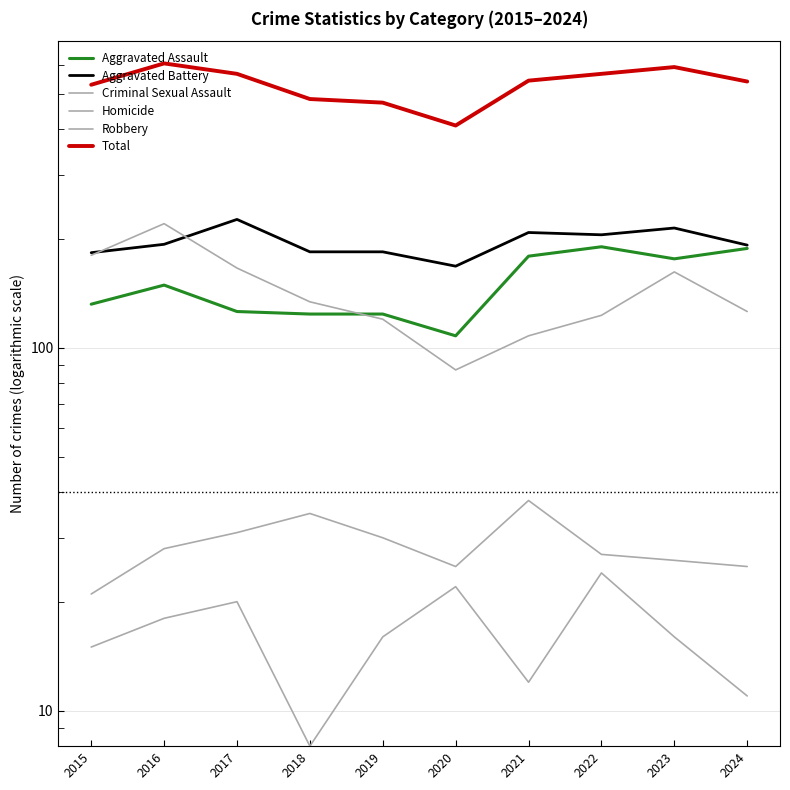

Which series has the largest total across all categories?

Total